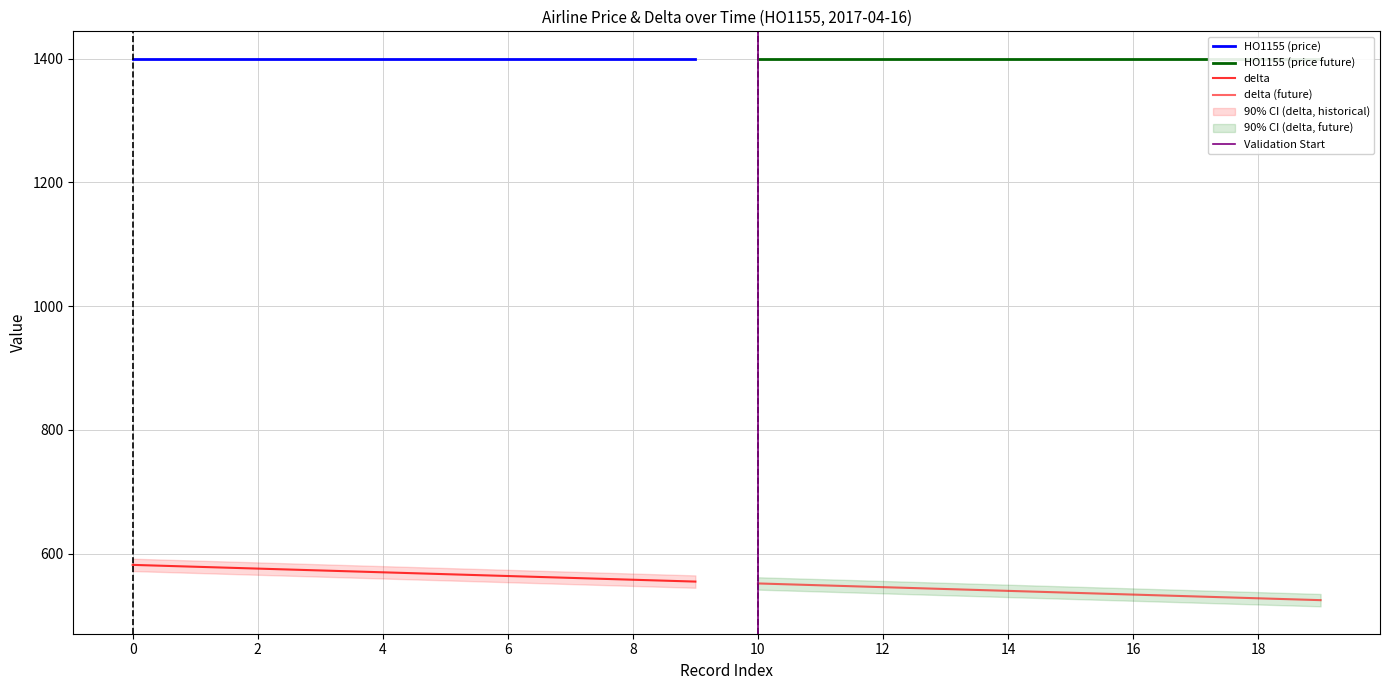

What is the highest value of the HO1155 series?

1400